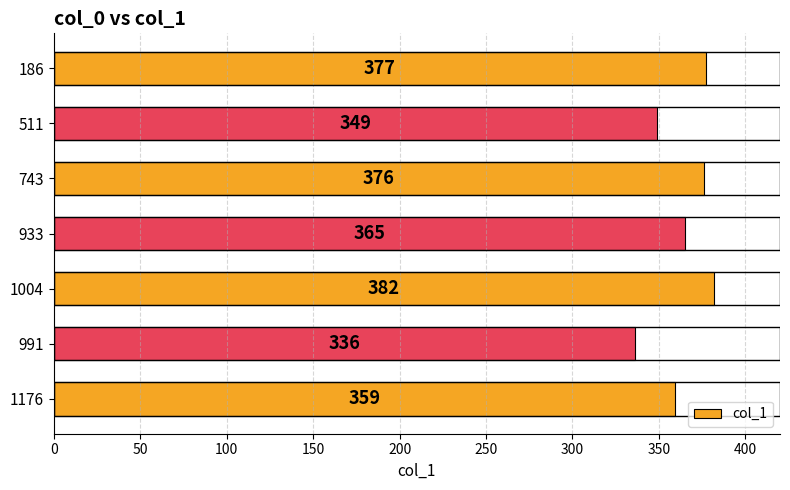

Reading top to bottom, list all the values displayed in this chart.

377	349	376	365	382	336	359